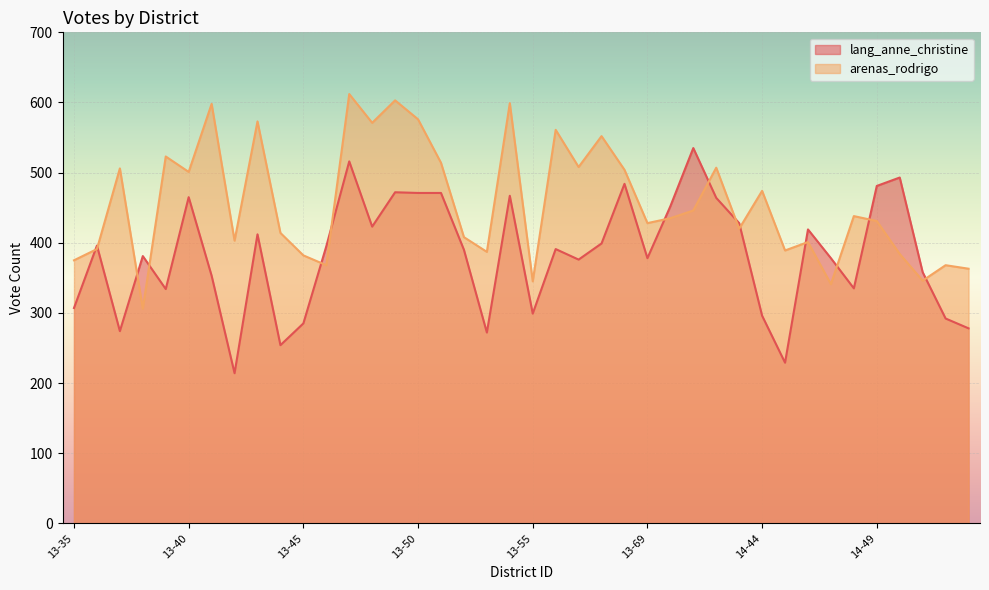

At which category is the sum across all series the highest?

13-47